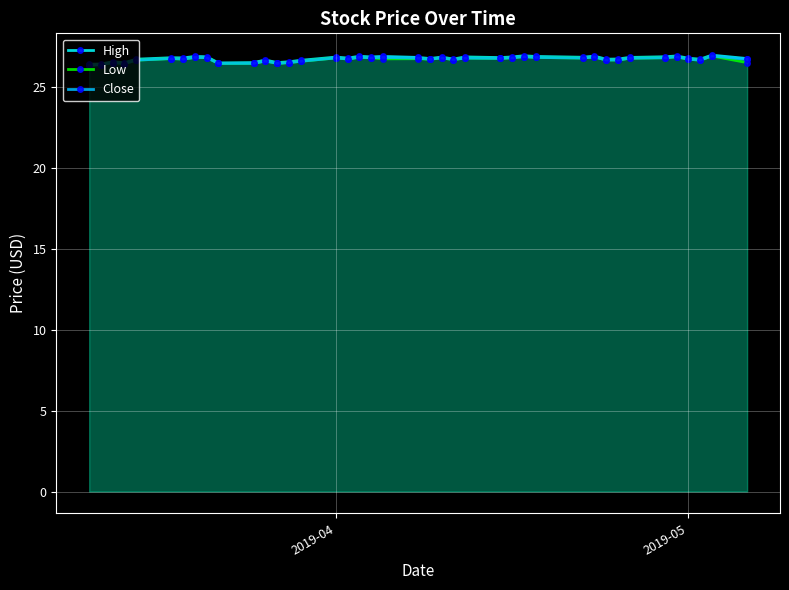

What is the maximum value for High?

27.0